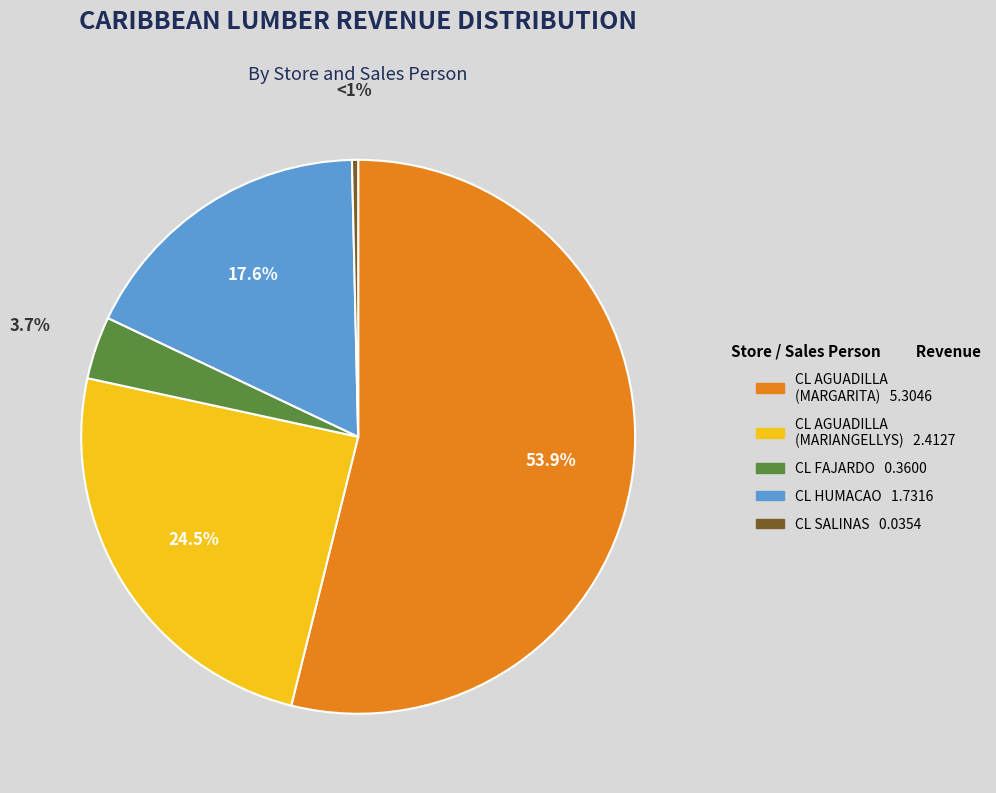

Combined, do CARIBBEAN LUMBER FAJARDO and CARIBBEAN LUMBER SALINAS account for over 50%?

No